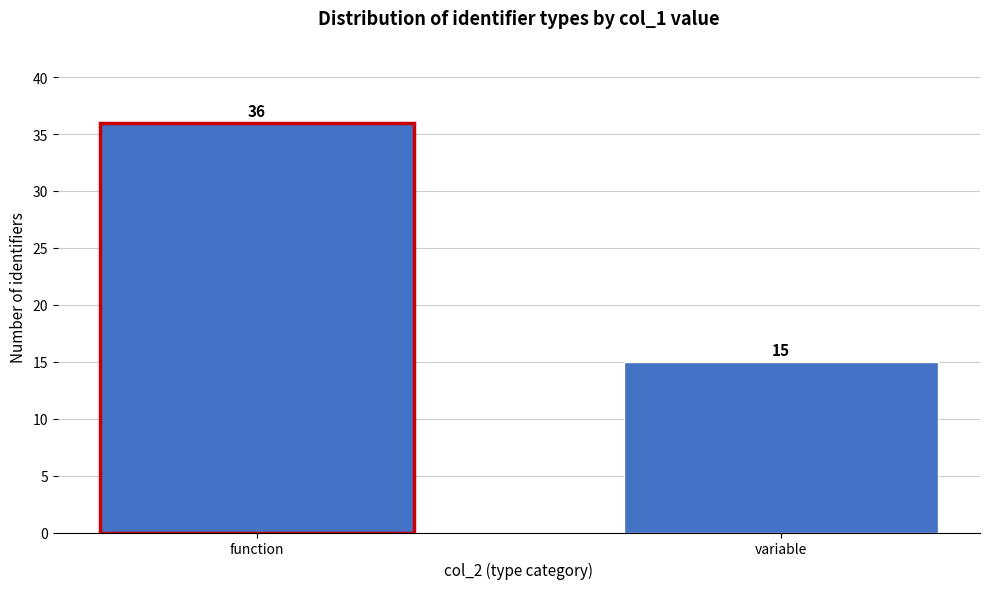

Reading right to left, what are all the values shown in this chart?

15	36